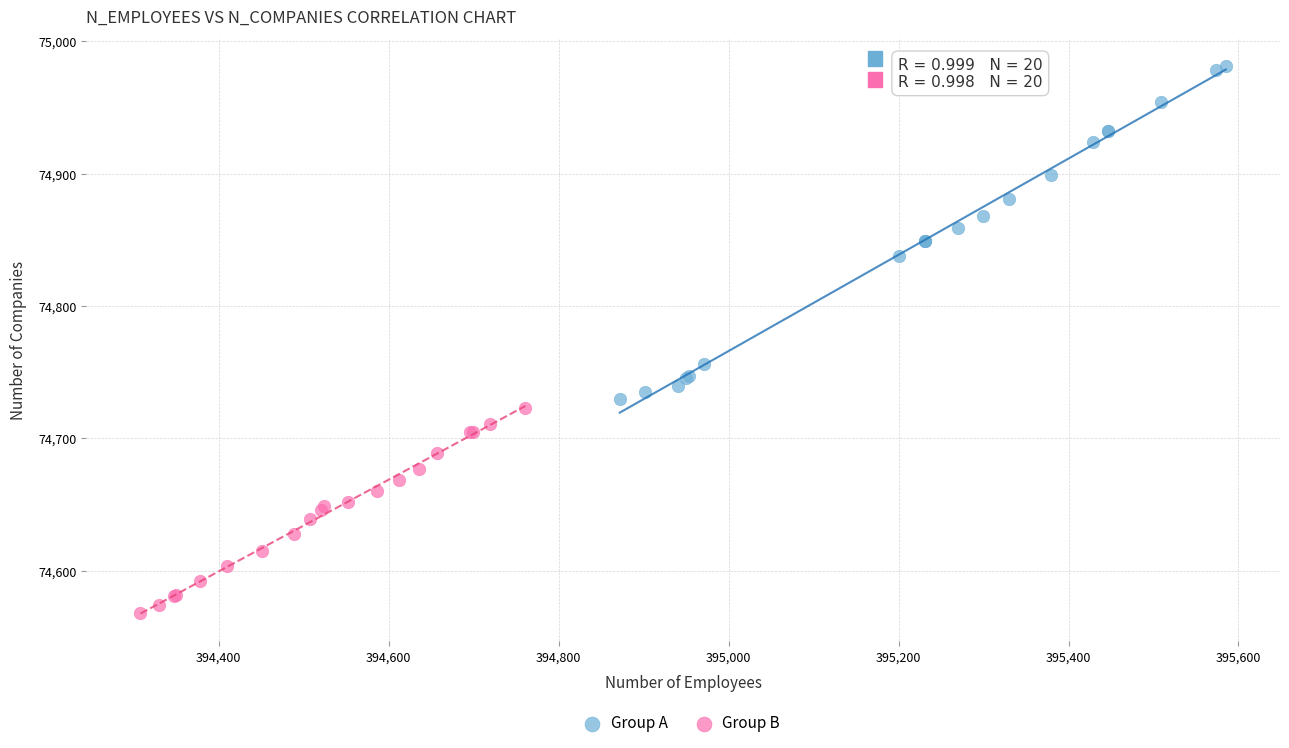

Which series has the largest Y range (max minus min)?

Group A